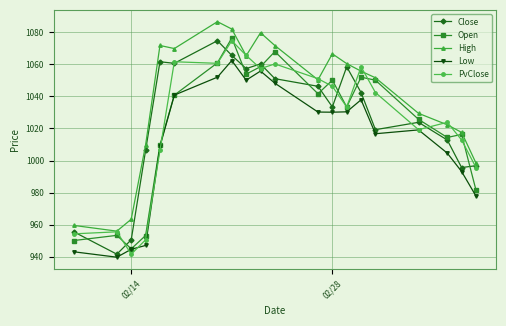

True or false: Low and High intersect in this chart.

False